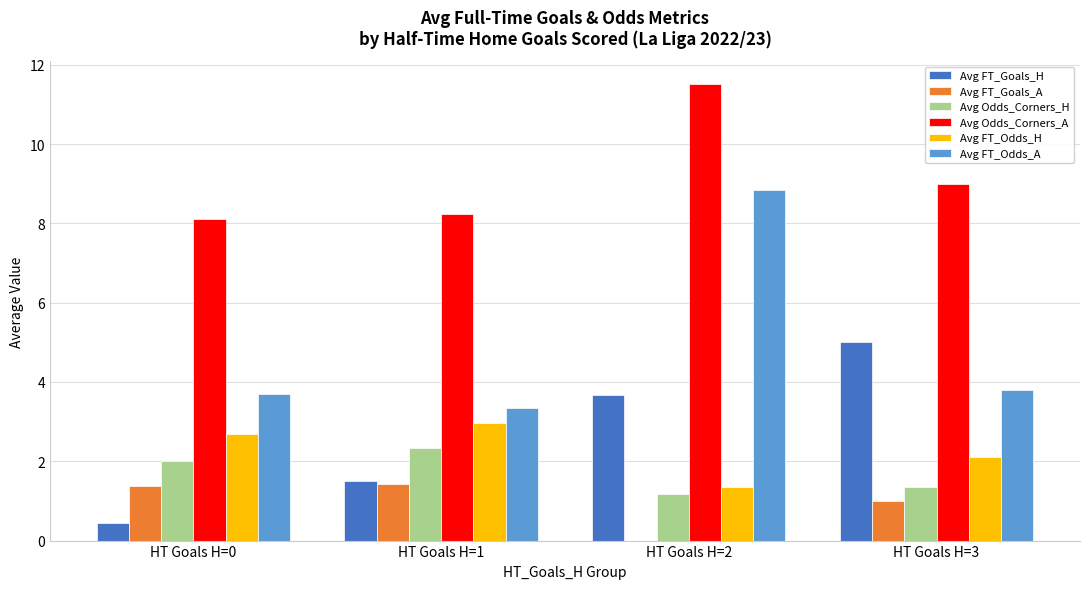

What is the difference between the Avg Odds_Corners_H values at HT Goals H=3 and HT Goals H=2?

0.2